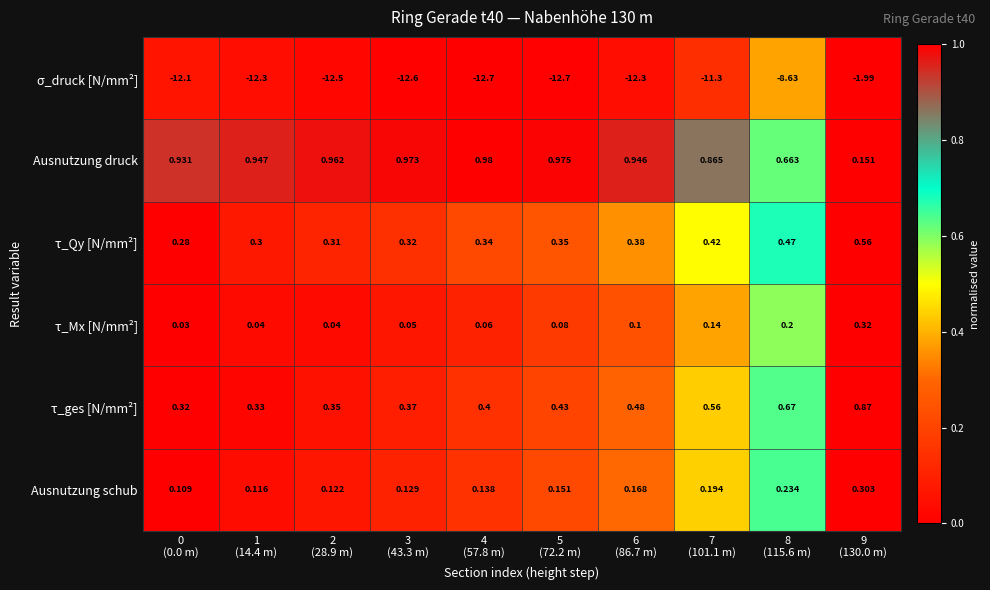

Which series has the largest range (max minus min)?

σ_druck [N/mm²]